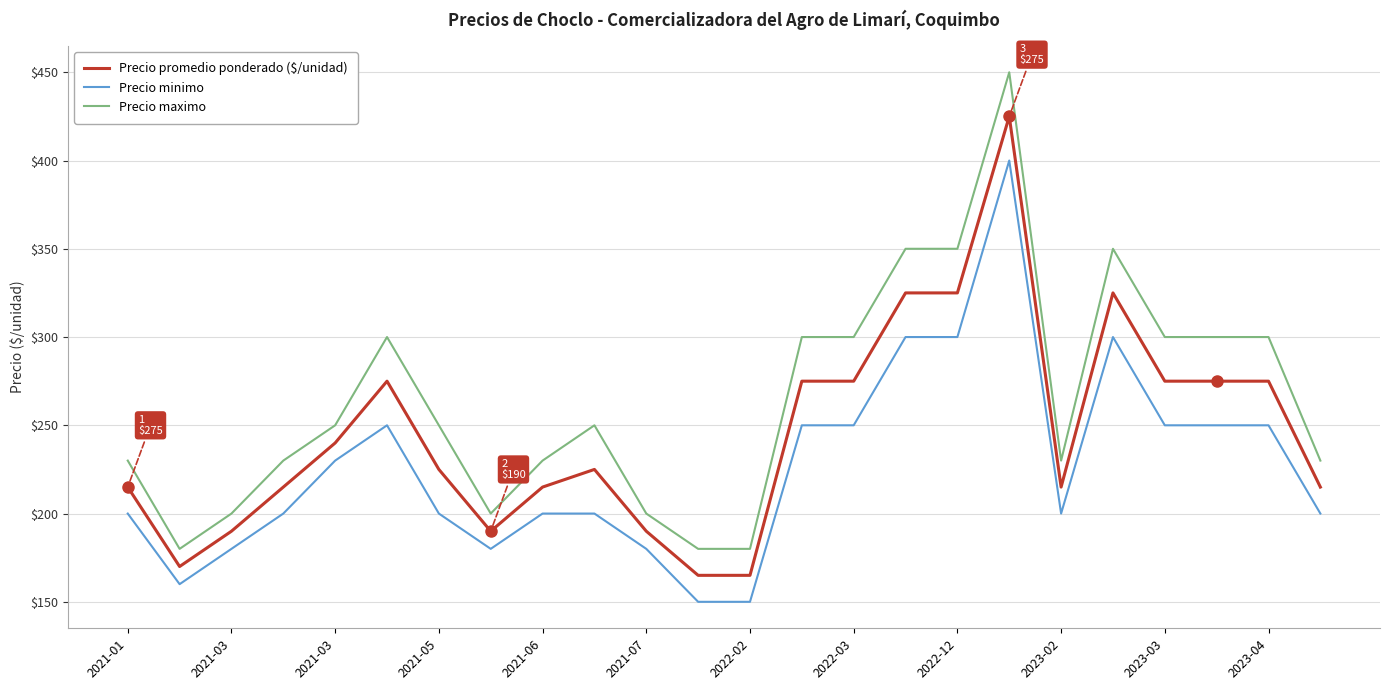

Rank the series by their average value, from lowest to highest.

Precio minimo, Precio promedio ponderado ($/unidad), Precio maximo